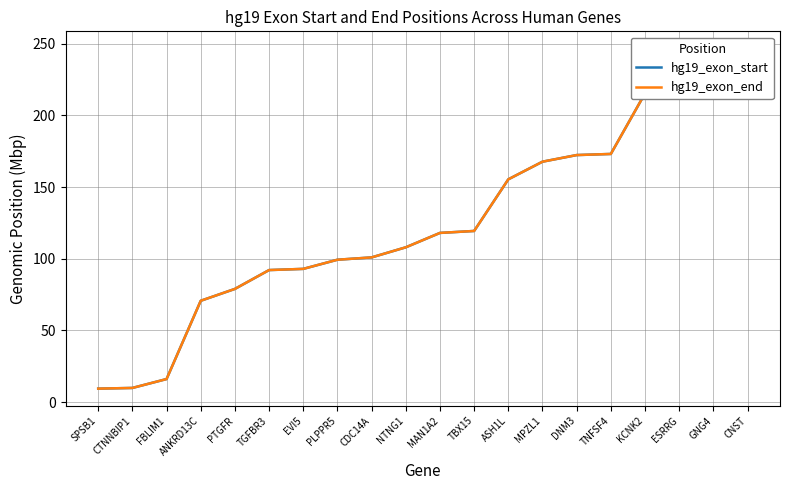

True or false: hg19_exon_start and hg19_exon_end cross at least once.

False